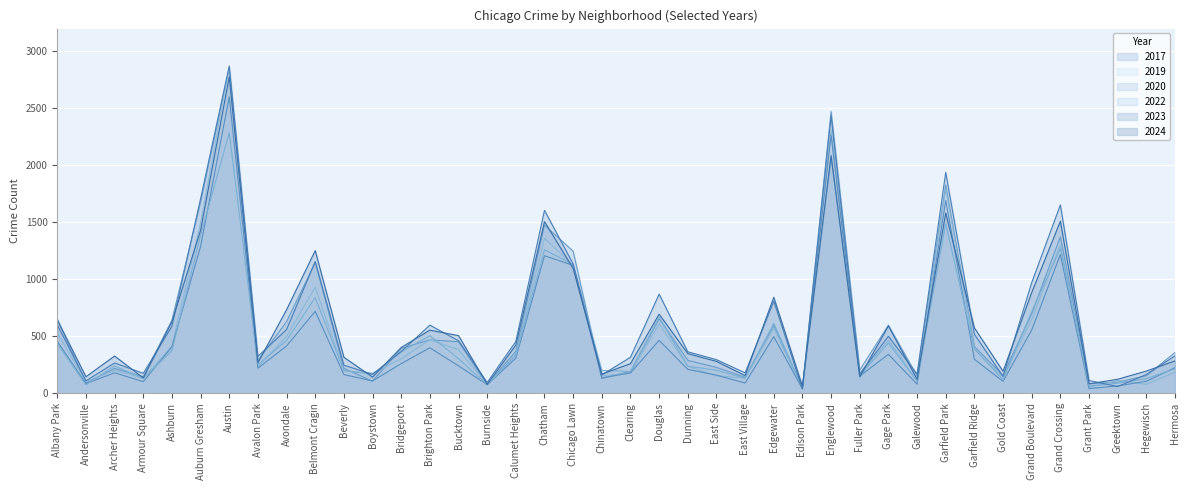

List the labels in order of 2017 value, smallest first.

Edison Park, Burnside, Grant Park, Andersonville, Greektown, Boystown, Chinatown, East Village, Armour Square, Galewood, Hegewisch, Gold Coast, Clearing, Fuller Park, Archer Heights, Beverly, East Side, Avalon Park, Dunning, Hermosa, Calumet Heights, Bridgeport, Garfield Ridge, Bucktown, Brighton Park, Edgewater, Gage Park, Avondale, Ashburn, Albany Park, Douglas, Grand Boulevard, Belmont Cragin, Chicago Lawn, Grand Crossing, Chatham, Auburn Gresham, Garfield Park, Englewood, Austin